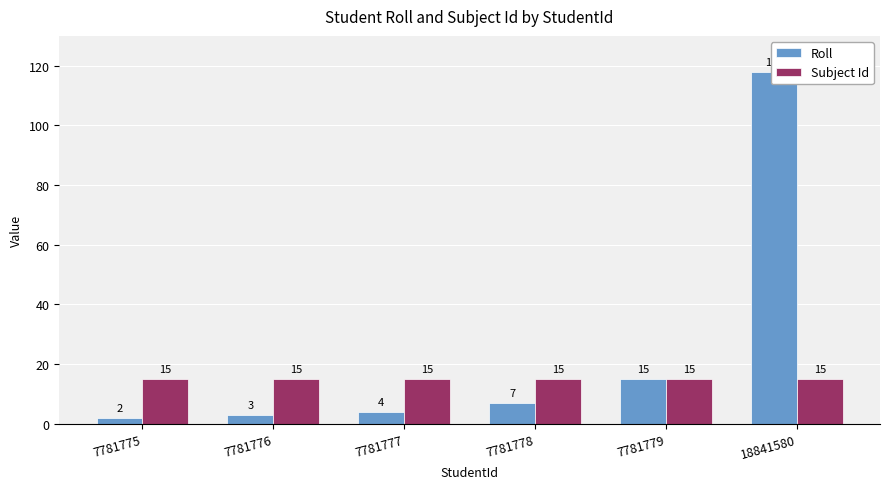

At which category does the chart reach its minimum across all series?

7781775